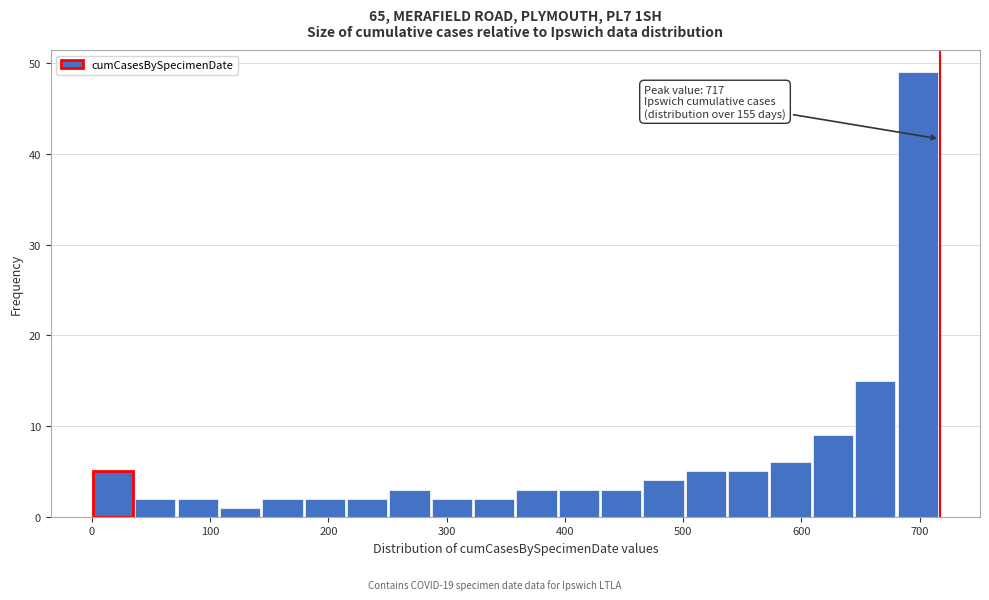

Read against the x-axis, roughly where is the centre of the tallest bar?

700